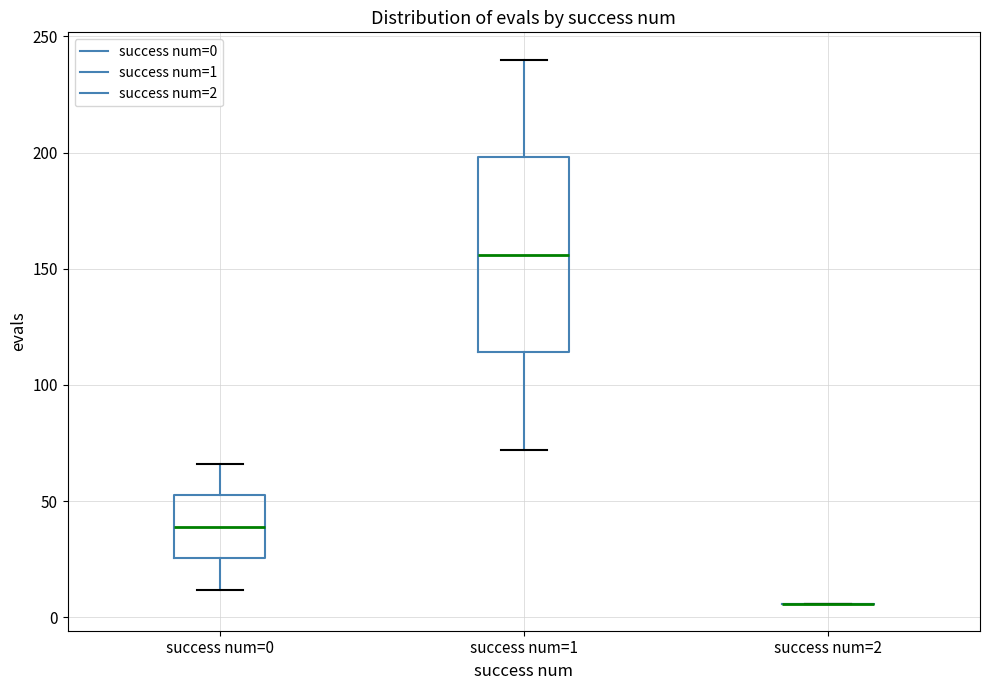

Reading left to right, transcribe this box plot: for each box, give where its median line is, the range the box spans, and where its two whiskers end, as read against the y-axis. The values are not printed on the chart, so give them approximately, as read against the axis.

success num=0: median 40, box 25 to 55, whiskers 10 to 65
success num=1: median 155, box 115 to 200, whiskers 70 to 240
success num=2: box collapsed to a line at 5, whiskers 5 to 5